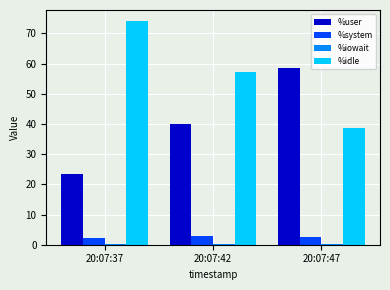

Is the value of %idle at 20:07:37 greater than the value of %user at 20:07:47?

Yes